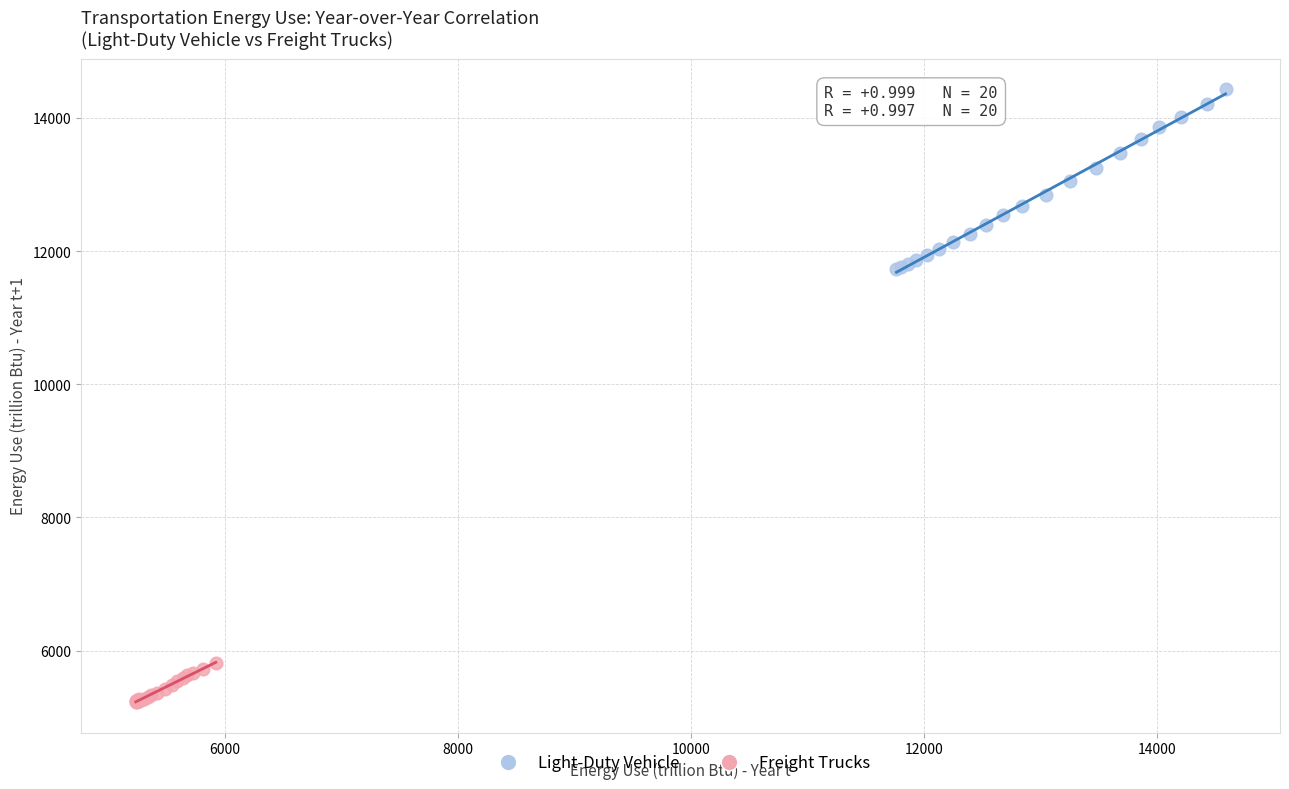

Which series reaches the minimum Y coordinate?

Freight Trucks